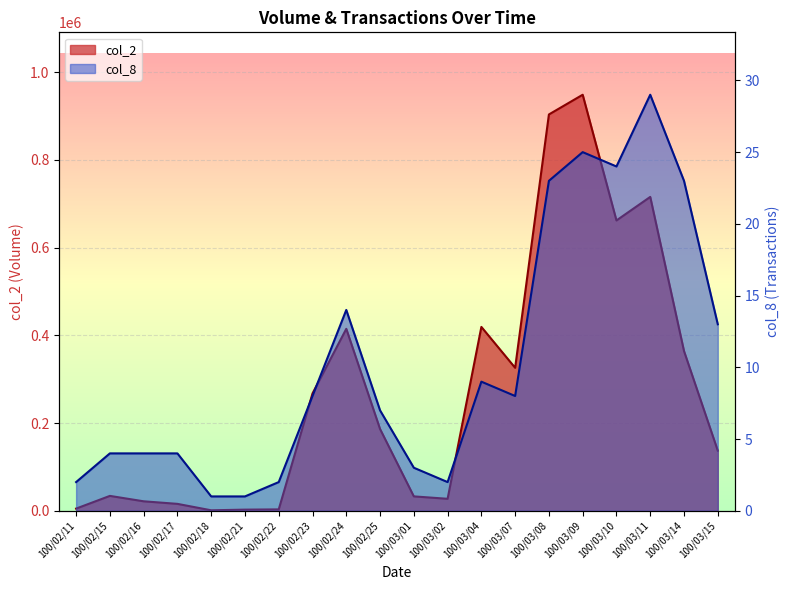

What are all the series names shown in the legend?

col_2, col_8